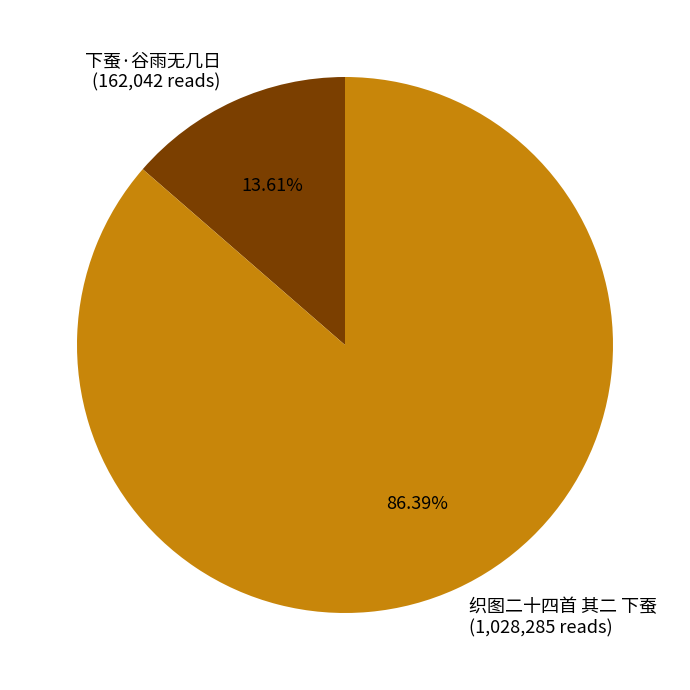

Combined, do 下蚕·谷雨无几日 and 织图二十四首 其二 下蚕 account for over 50%?

Yes